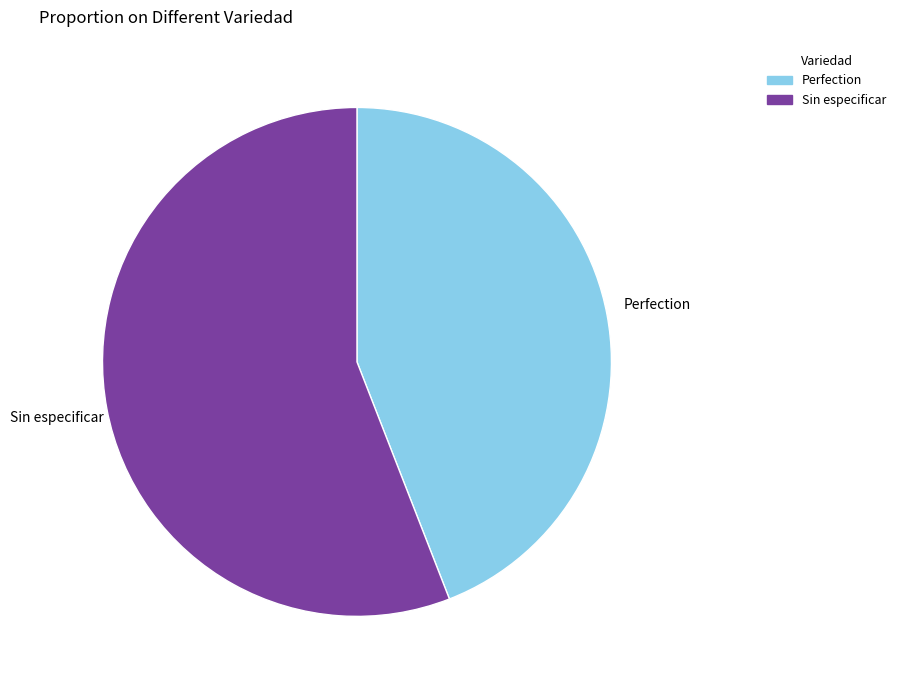

The Sin especificar slice represents 30% of the pie. True or false?

False